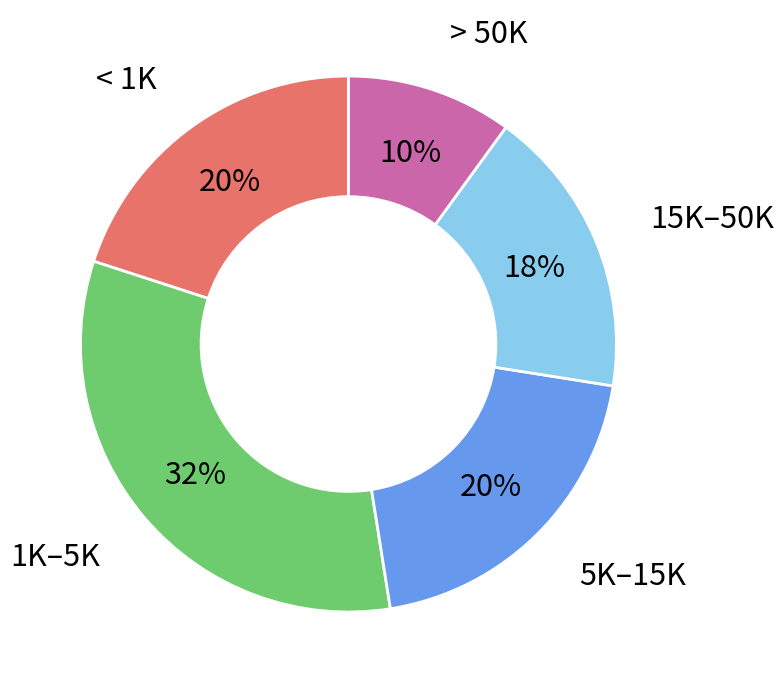

To the nearest percent, what percentage of the pie is 5K–15K?

20%